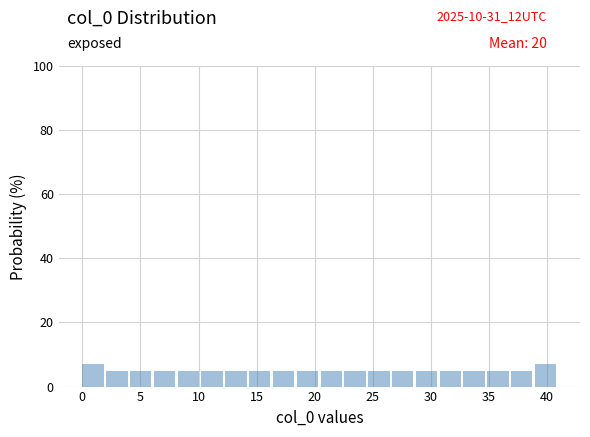

How tall is the bar that spans 28.70 to 30.75 on the x-axis? Neither the bar edges nor the heights are printed on the chart, so give them approximately, as read against the axes.

4